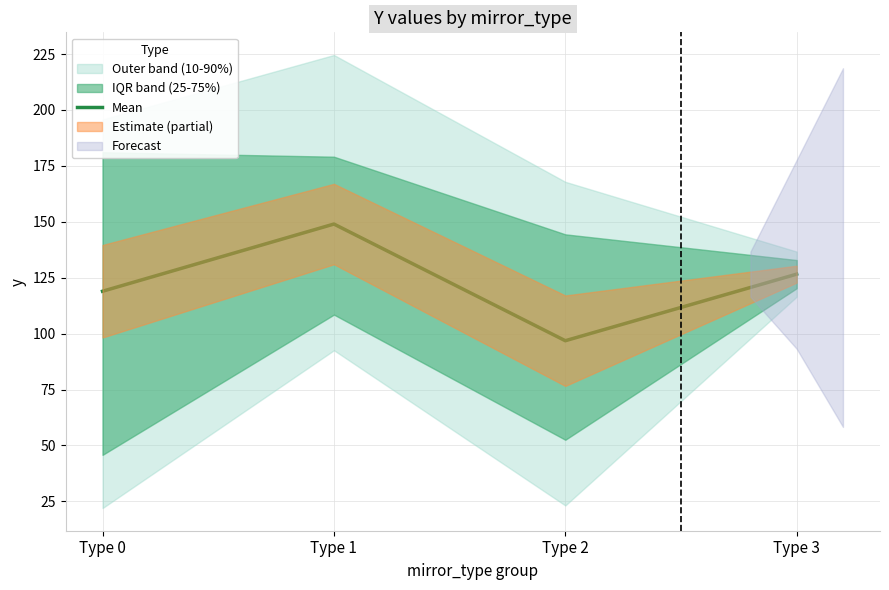

How many interior local valleys (lower than both neighbors) does the data have?

1